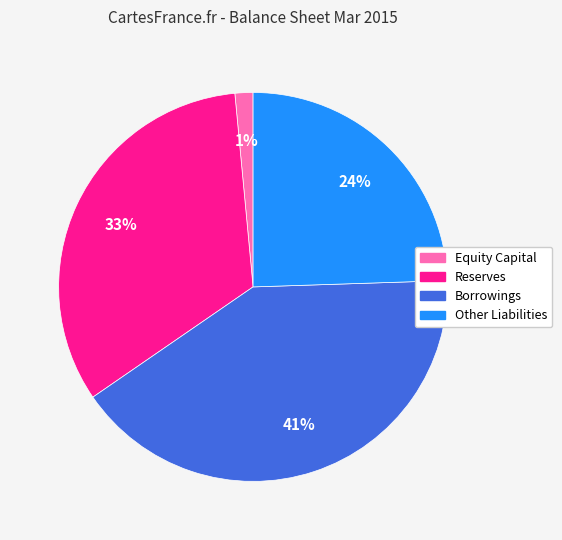

To the nearest percent, what portion does Borrowings represent?

41%